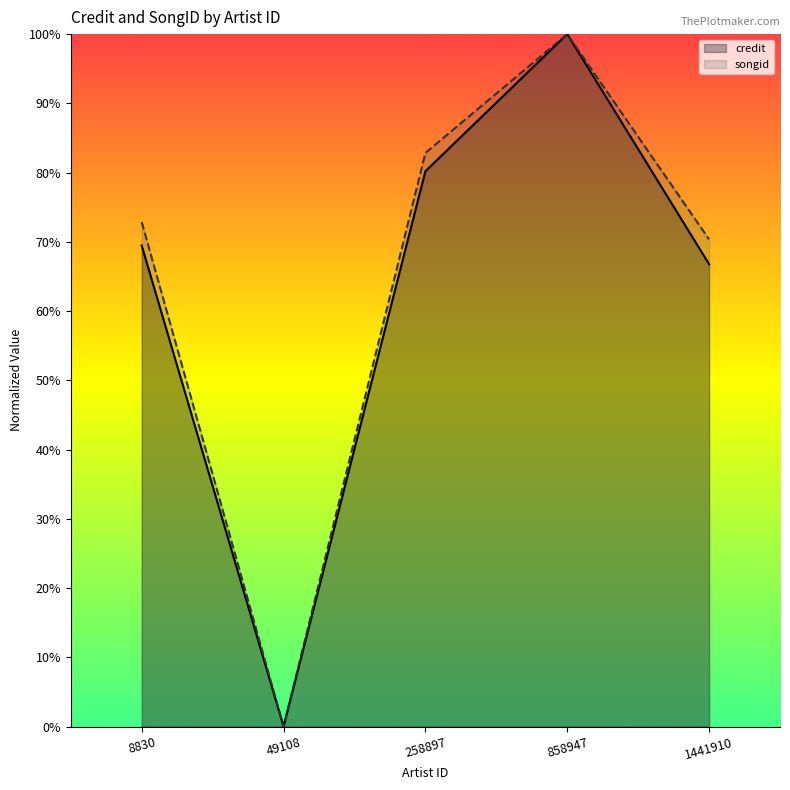

True or false: credit and songid intersect in this chart.

False